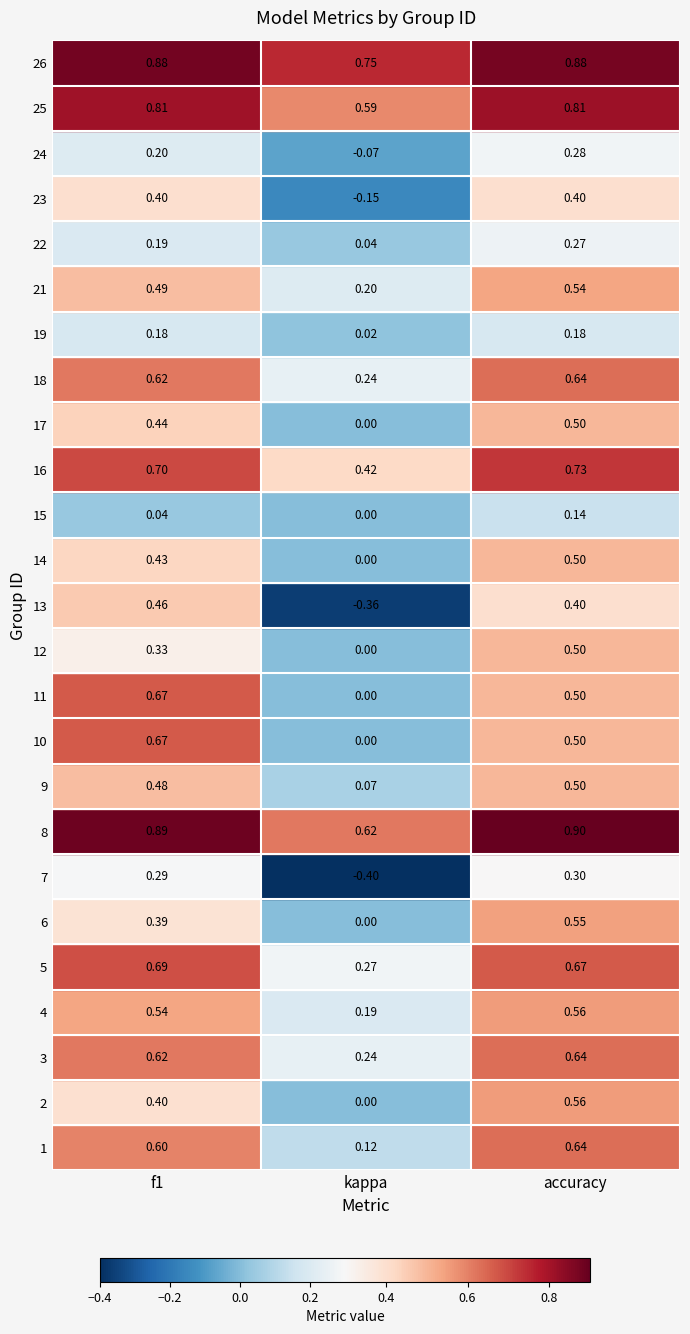

The 1 series shows 0.4 at 10. True or false?

False